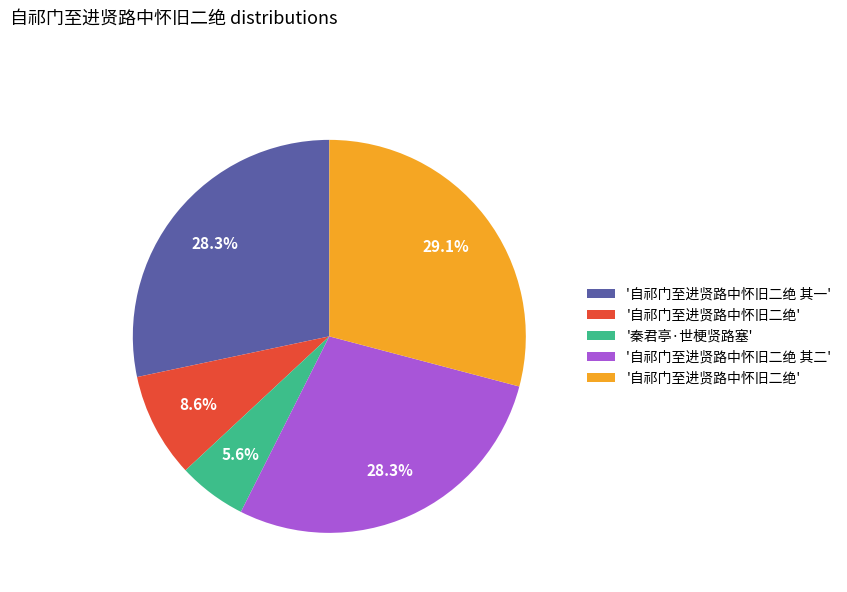

Is there a majority slice in this chart?

No